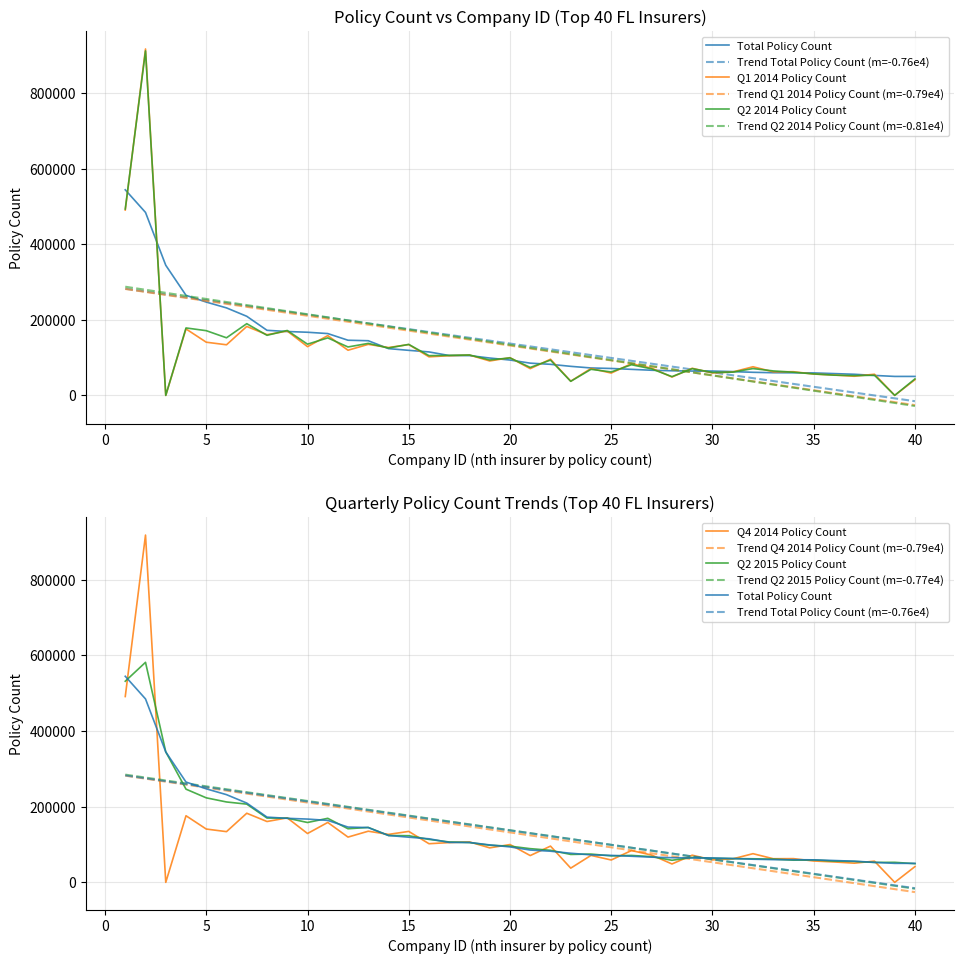

Where is the first local maximum for q4_2014_policycount?

2